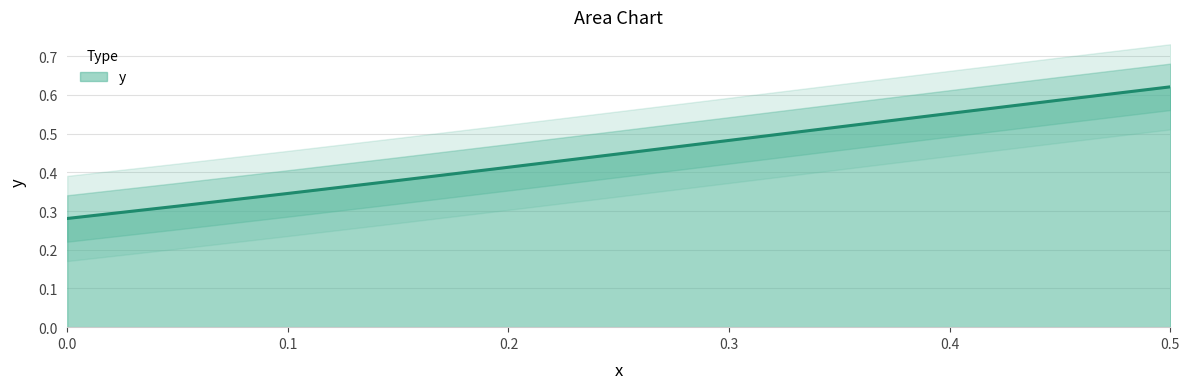

True or false: the data has more than 1 interior local peaks.

False